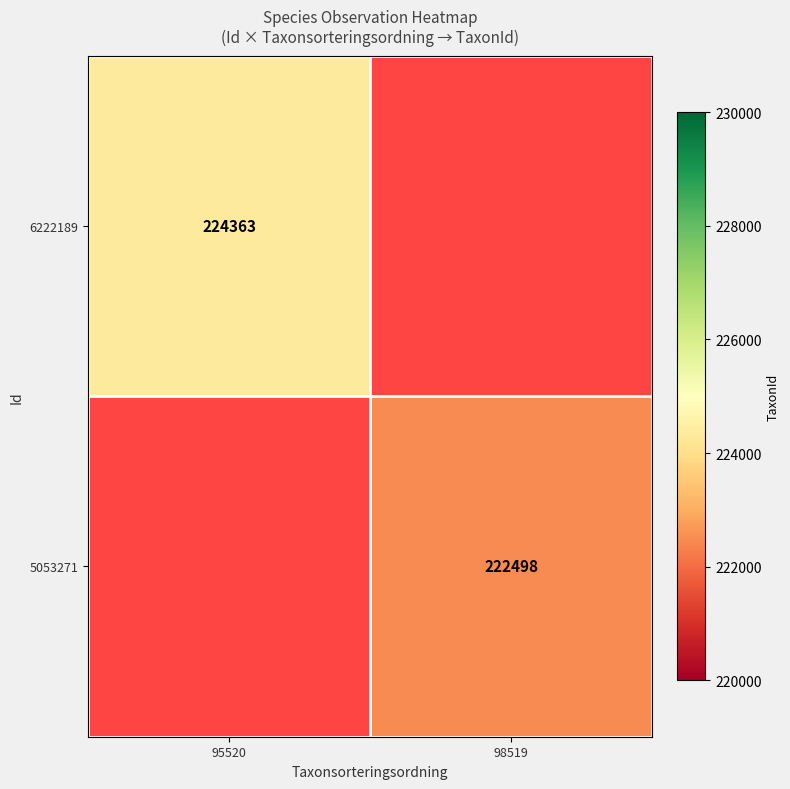

At which category does the chart reach its peak across all series?

95520